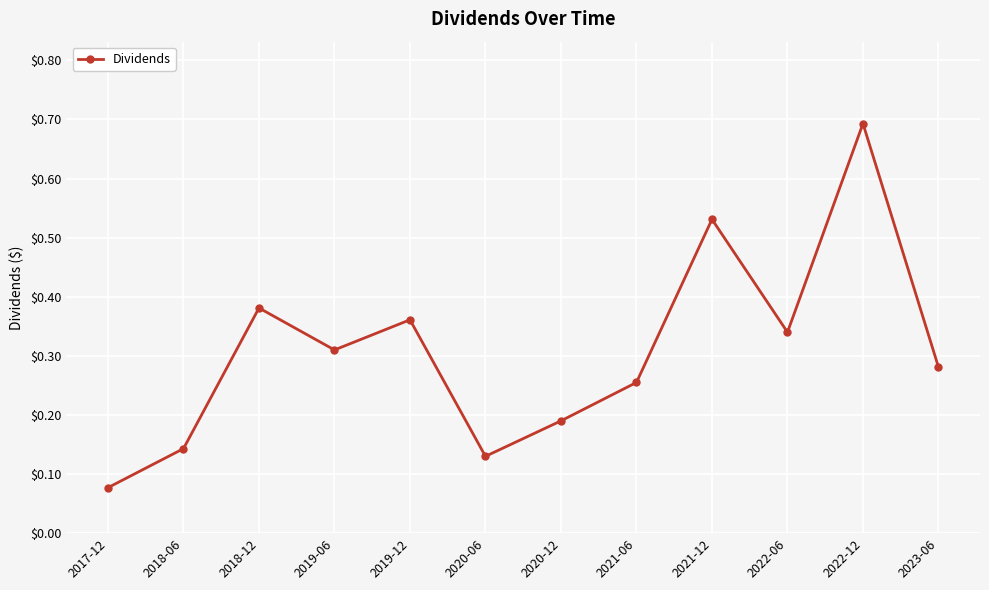

List the labels in order of value, largest first.

2022-12, 2021-12, 2018-12, 2019-12, 2022-06, 2019-06, 2023-06, 2021-06, 2020-12, 2018-06, 2020-06, 2017-12